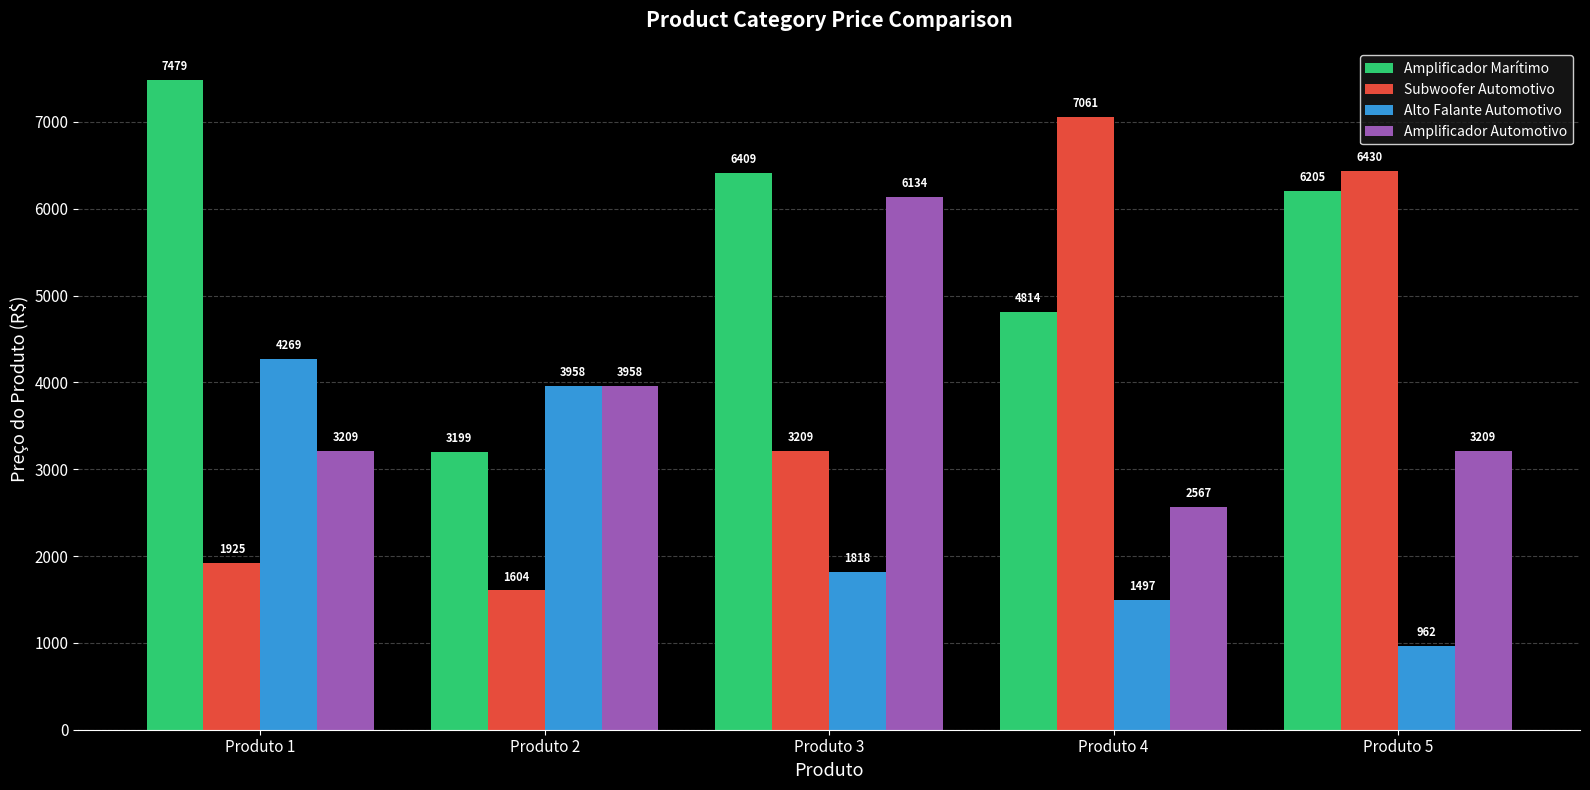

What is the smallest value displayed?

961.9